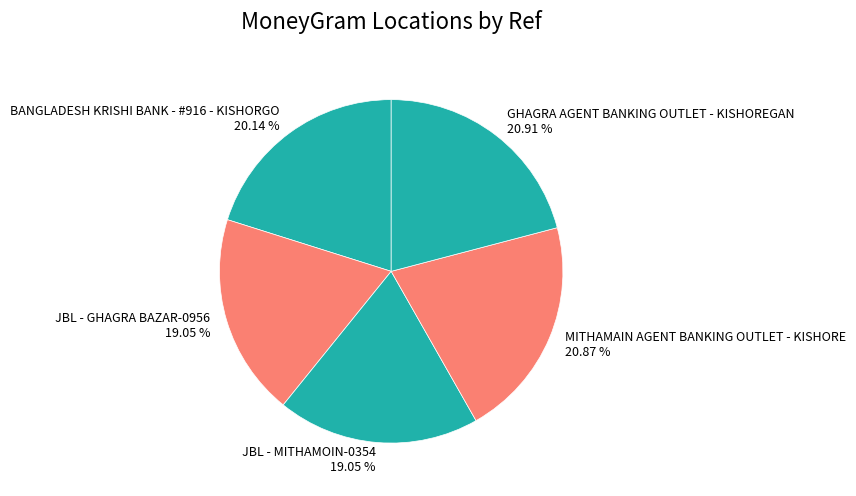

Count the number of slices in the pie.

5